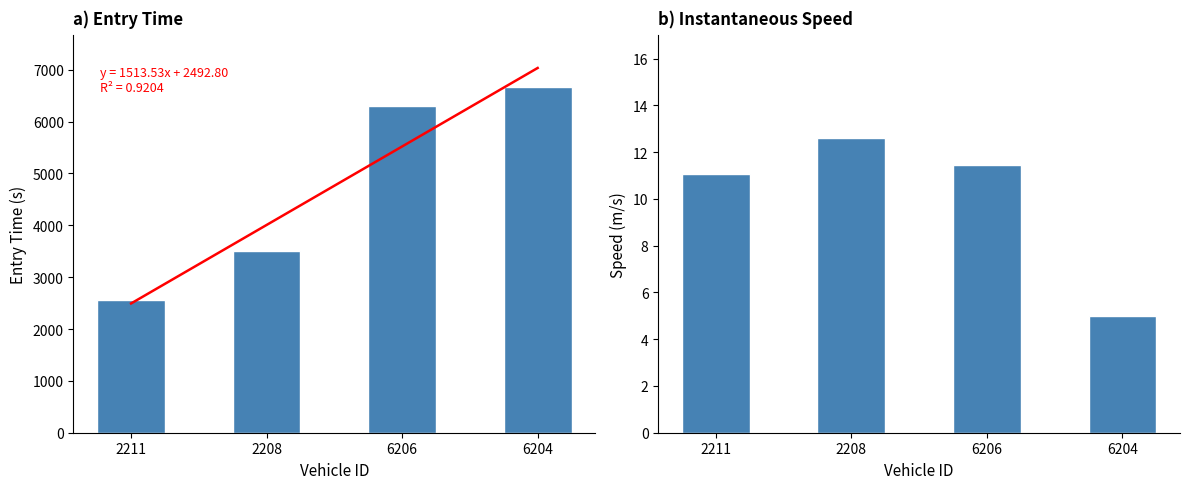

Which series has the largest range (max minus min)?

entry